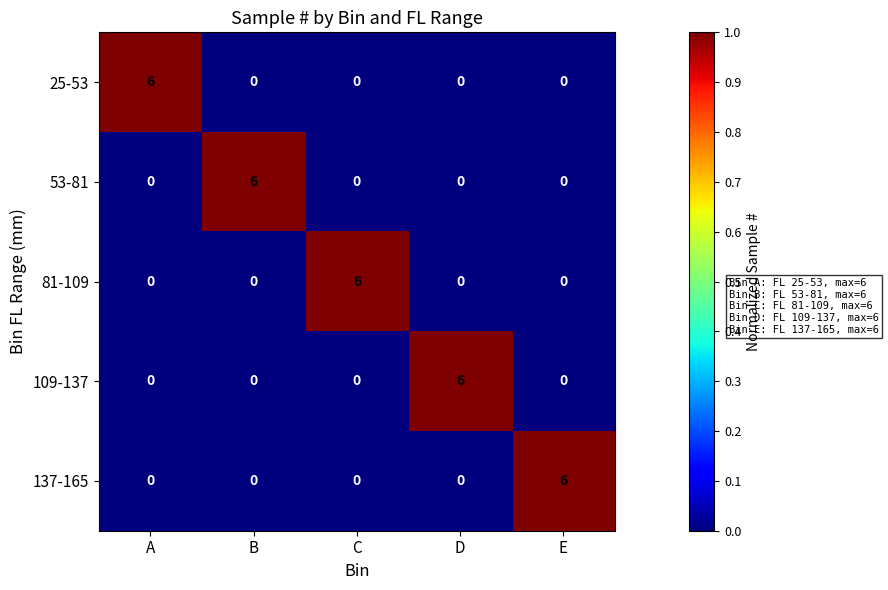

What is the sum of all 25-53 values?

6